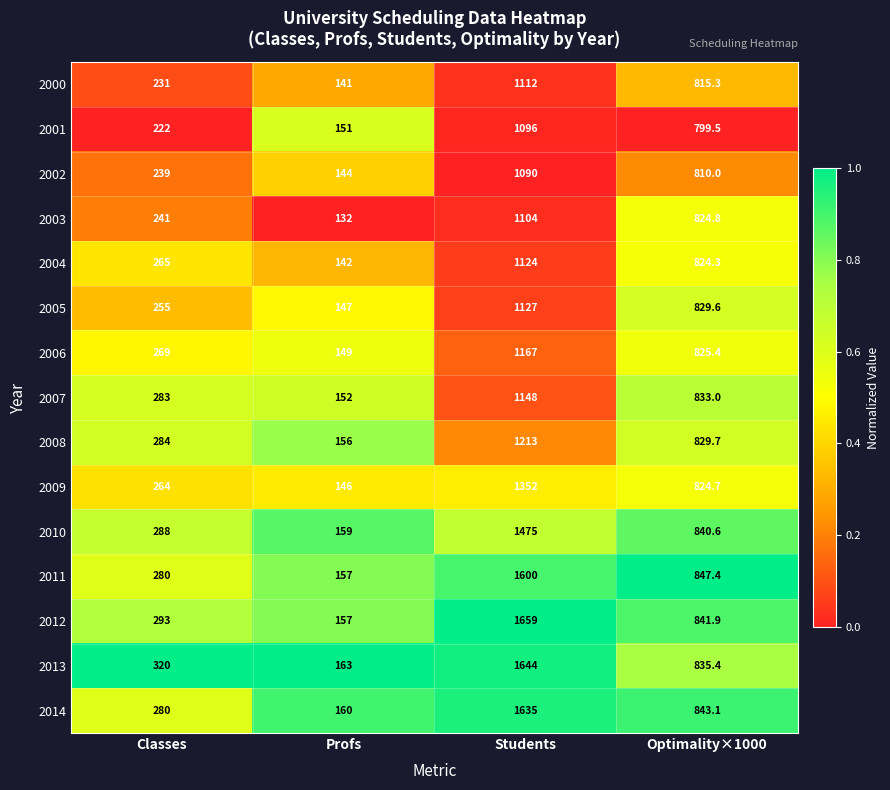

What is the sum of all 2010 values?

2762.6